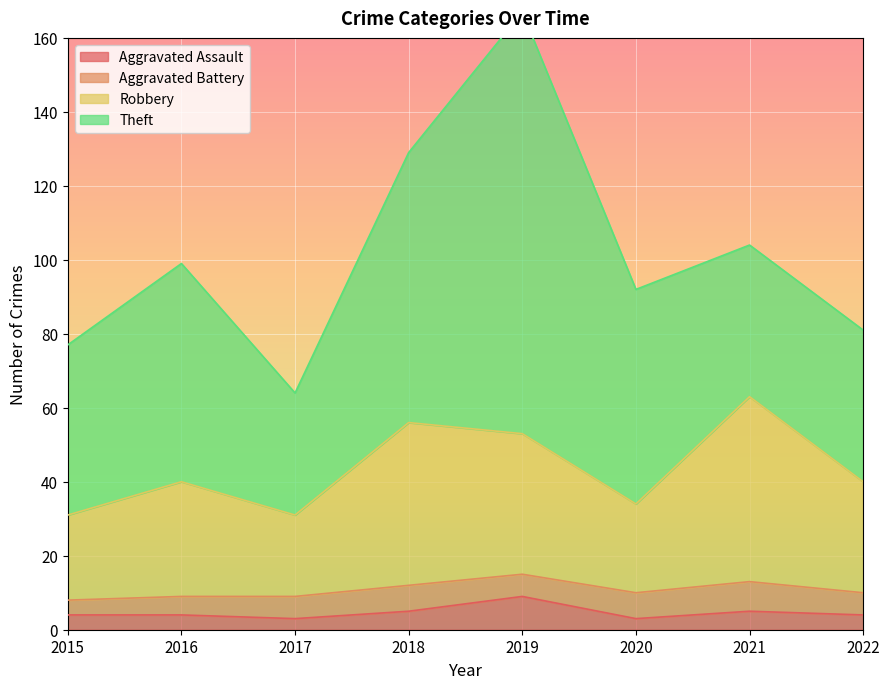

True or false: Aggravated Assault has a value of 9 at 2019.

True